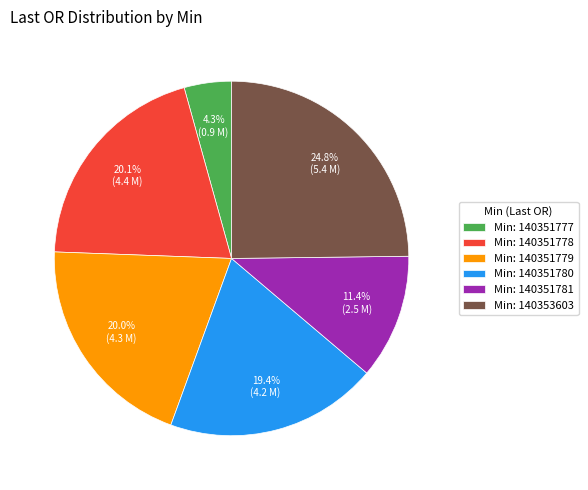

What is the smallest slice in the pie chart?

Min: 140351777